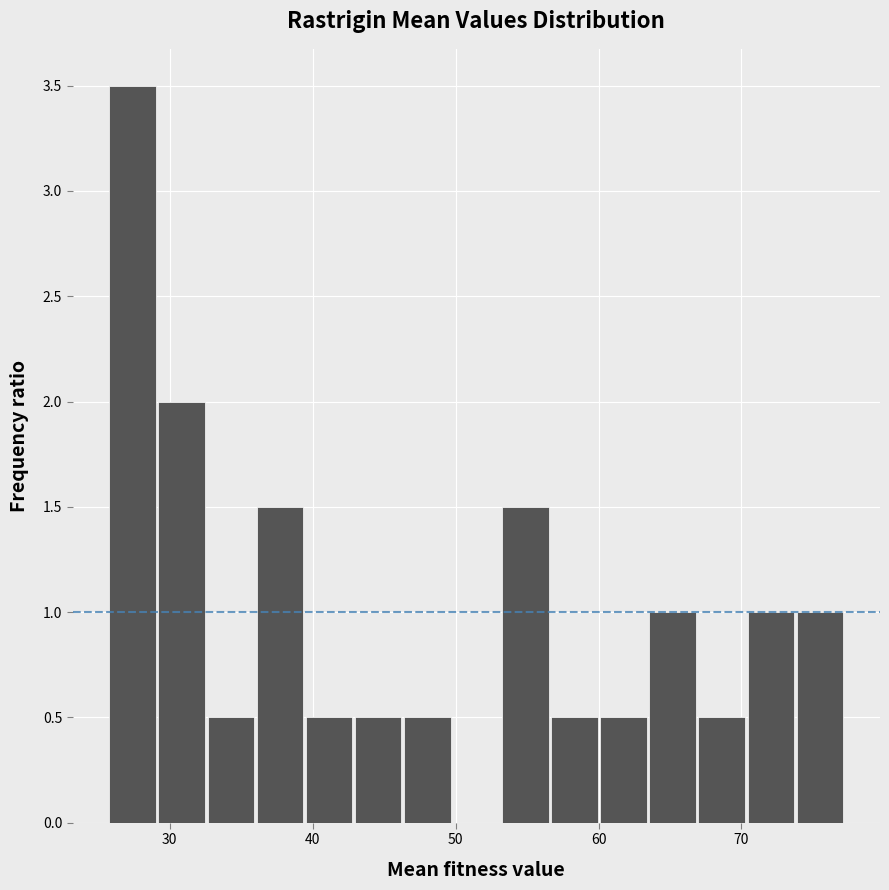

Read against the x-axis, roughly where is the centre of the tallest bar?

27